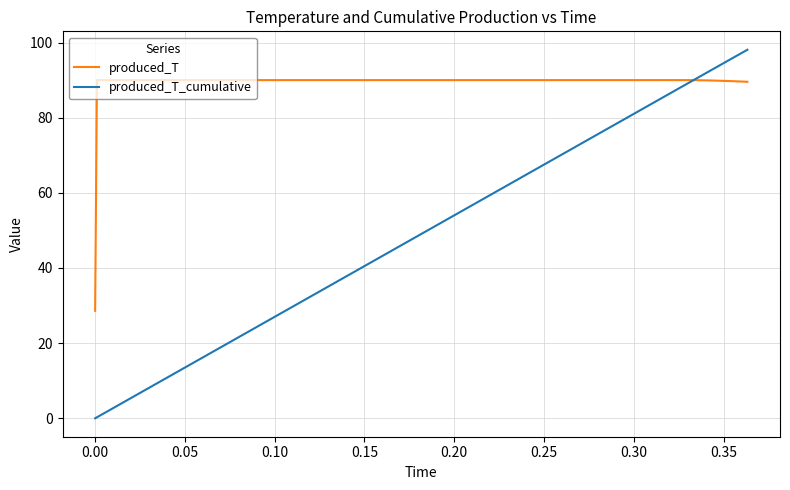

List the series in order of their overall mean, highest first.

produced_T, produced_T_cumulative